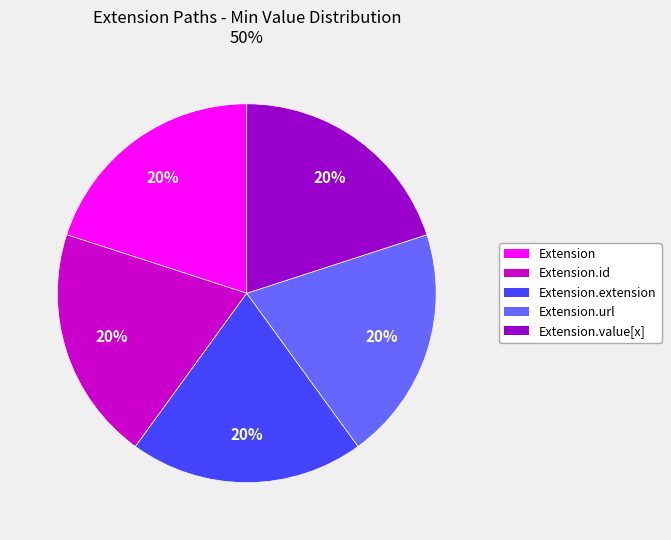

Count the number of slices in the pie.

5